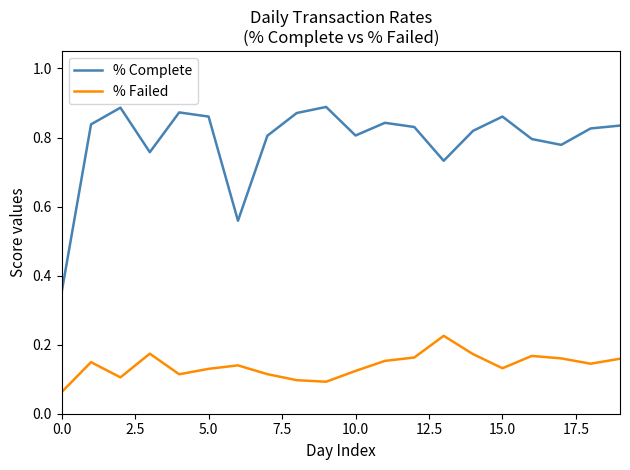

Which series has the largest total across all categories?

% Complete